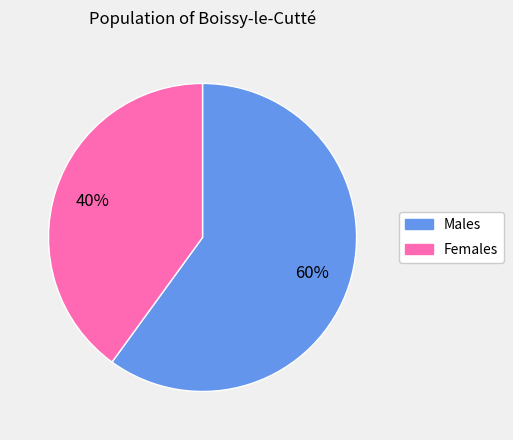

Combined, do Females and Males account for over 50%?

Yes